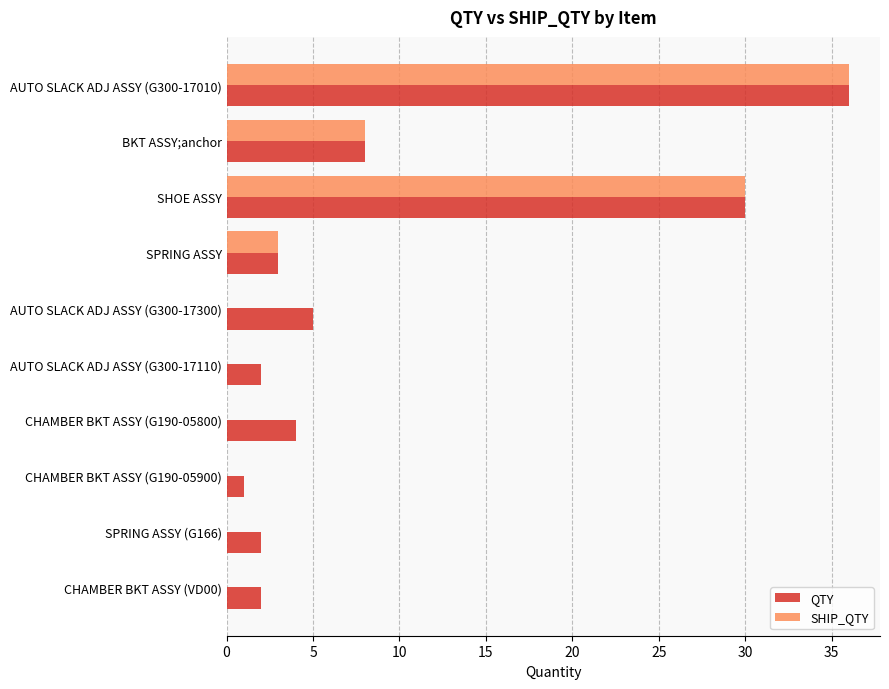

At which category is the sum across all series the highest?

AUTO SLACK ADJ ASSY (G300-17010)